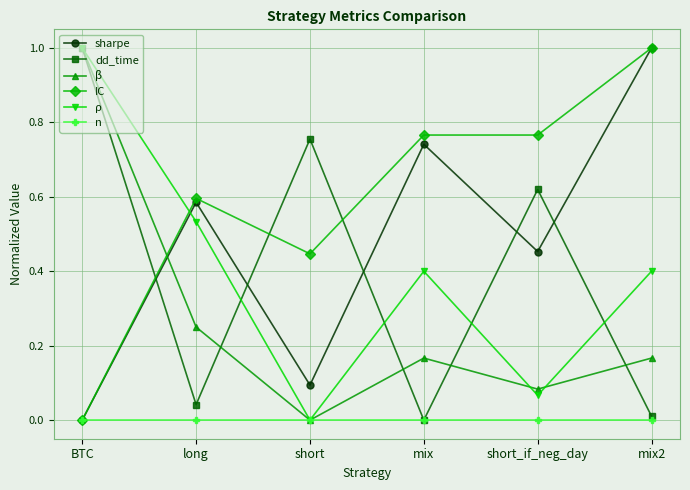

Where is IC nearest to the value 0?

BTC